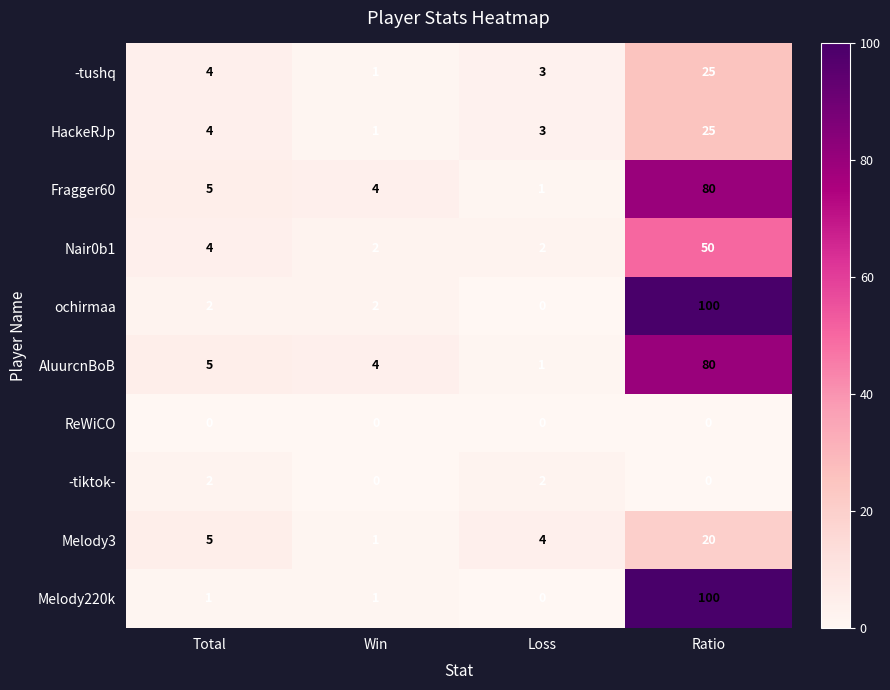

At which label is AluurcnBoB closest to 40?

Total